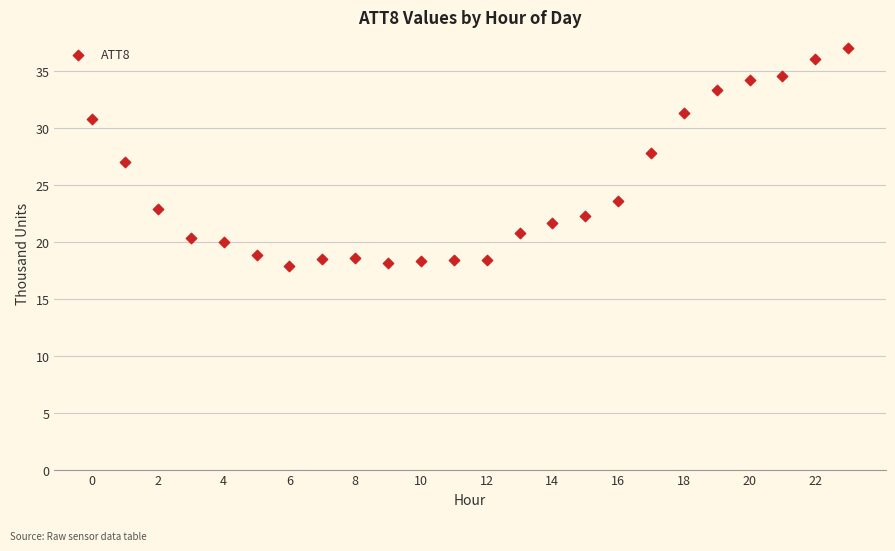

What is the range of Y values (max minus min)?

19.1